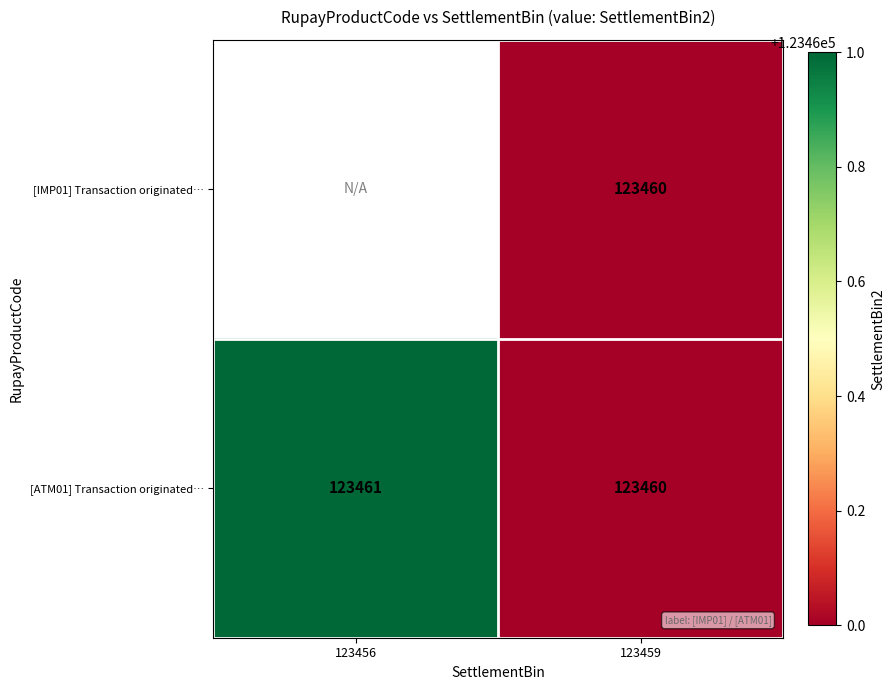

What is the total value across all series at 123459?

246920